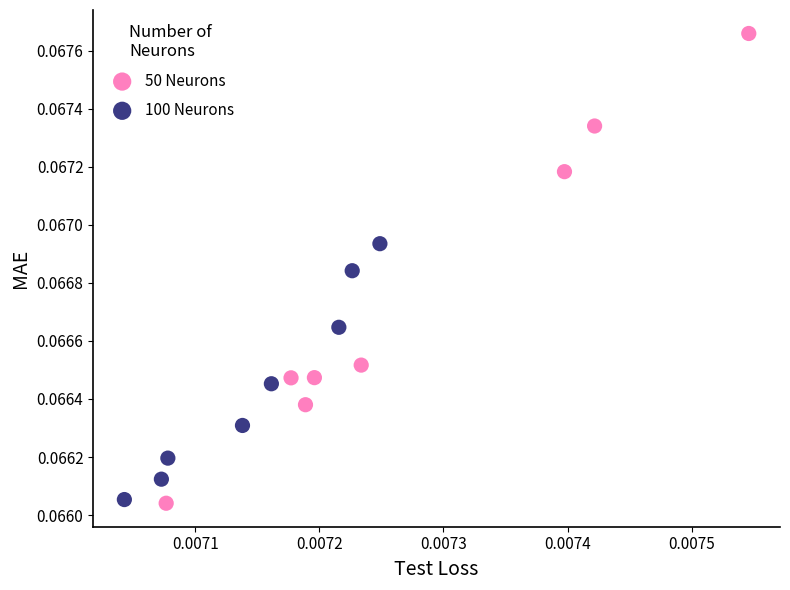

Which series has the largest Y range (max minus min)?

50 Neurons